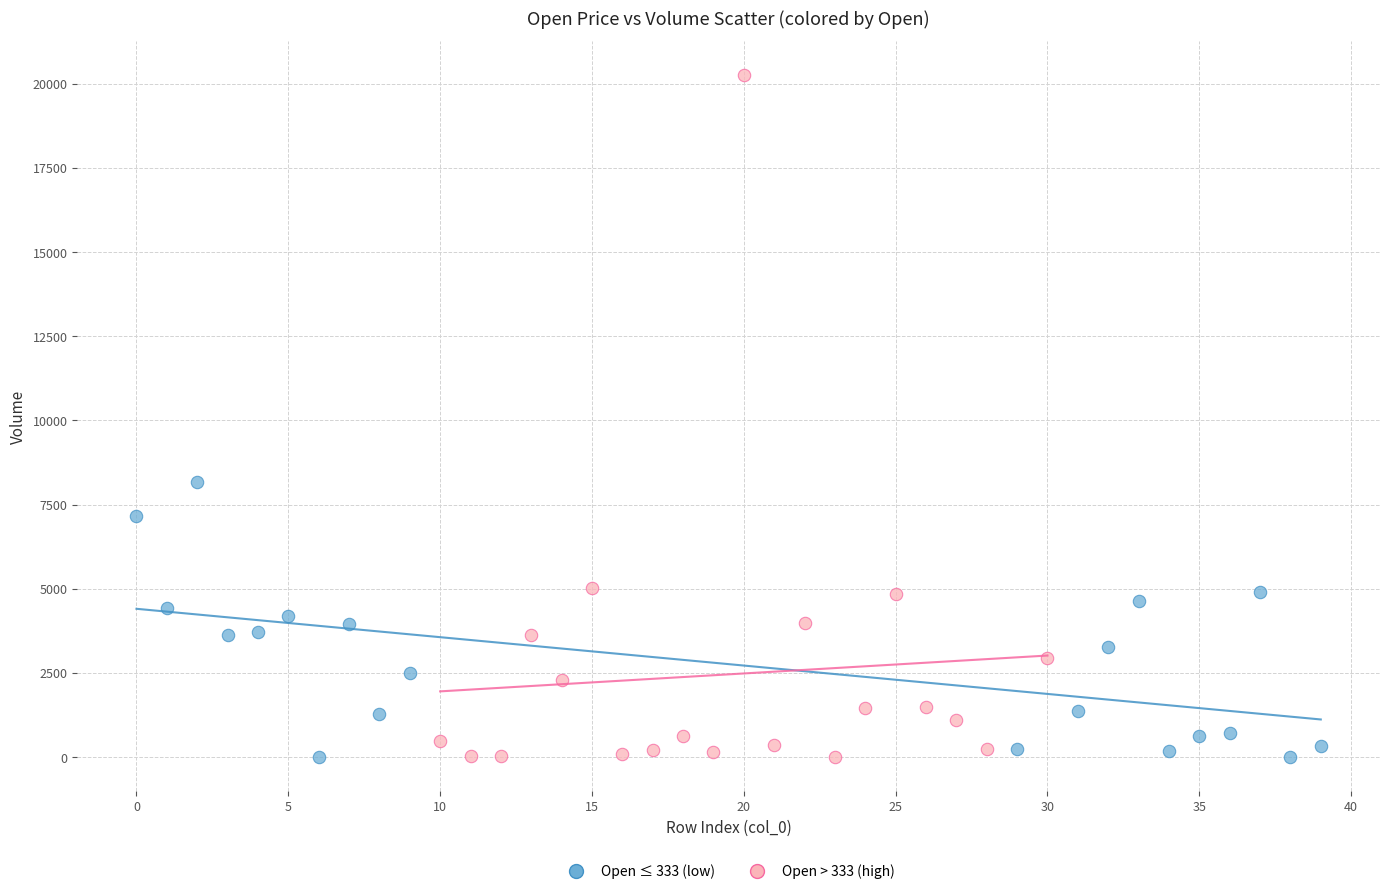

What are all the series names shown in the legend?

Open ≤ 333 (low), Open > 333 (high)